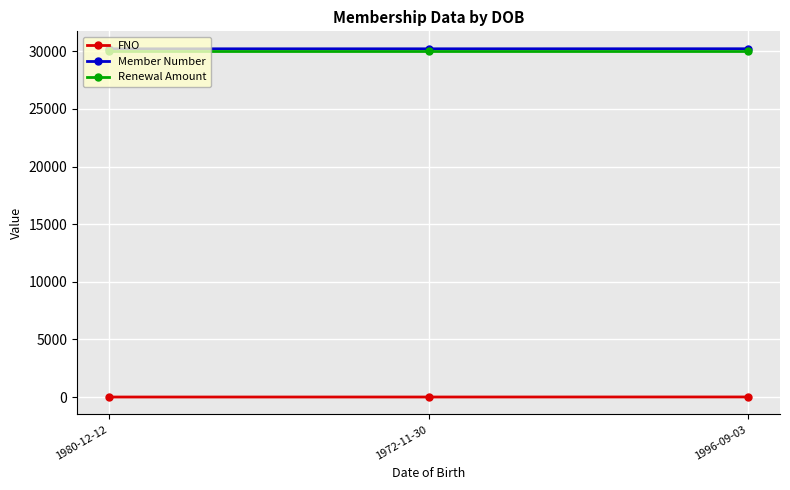

At how many categories does at least one series exceed 22621?

3